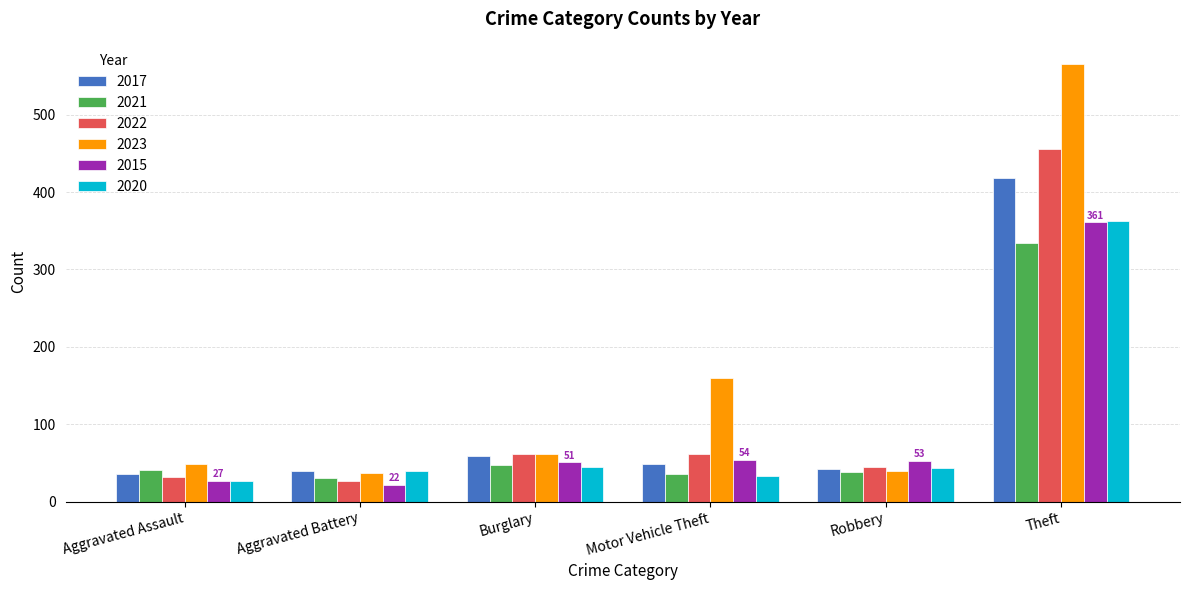

The value of 2015 at Theft is 532. True or false?

False